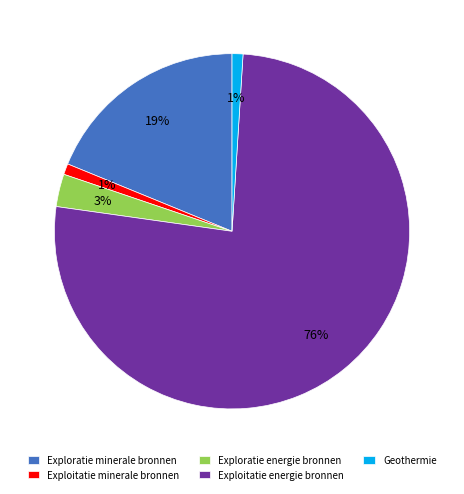

How many slices are in this pie chart?

5